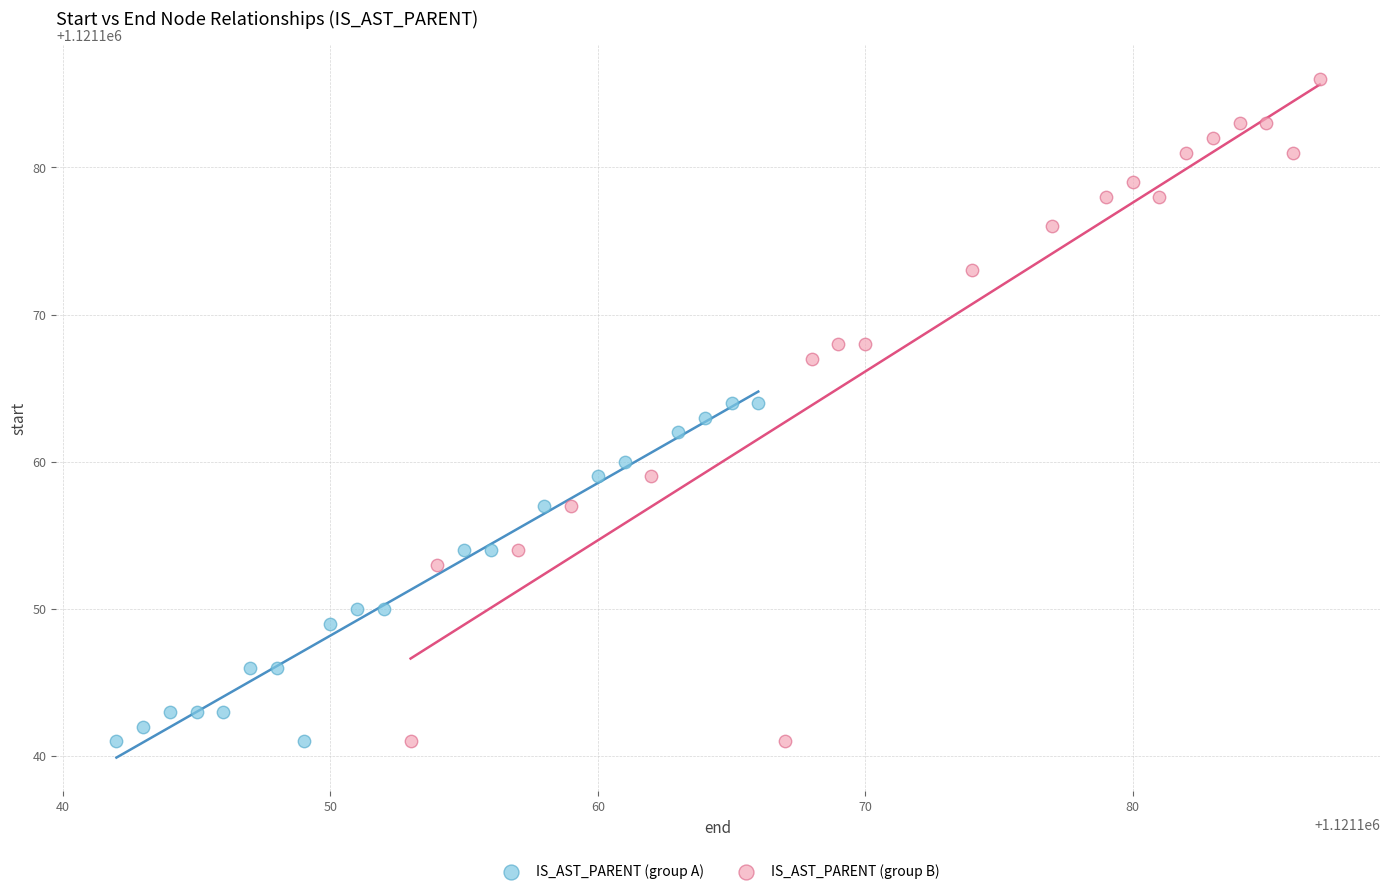

Which series contains the highest Y value?

IS_AST_PARENT (group B)